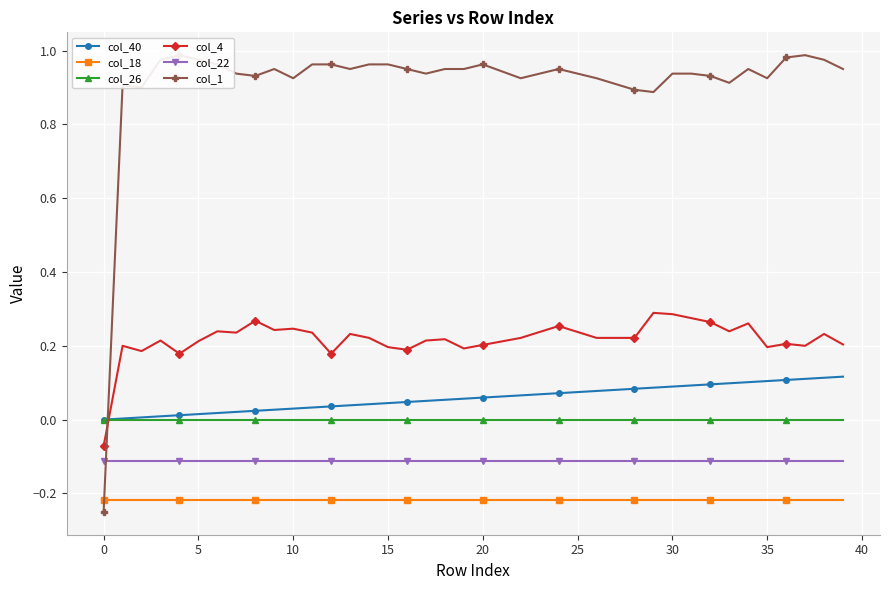

True or false: col_4 and col_26 intersect in this chart.

True